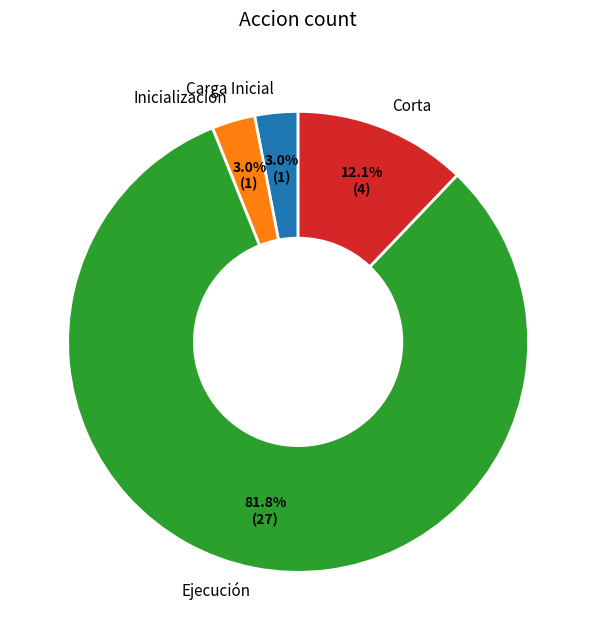

Which slice is the largest?

Ejecución